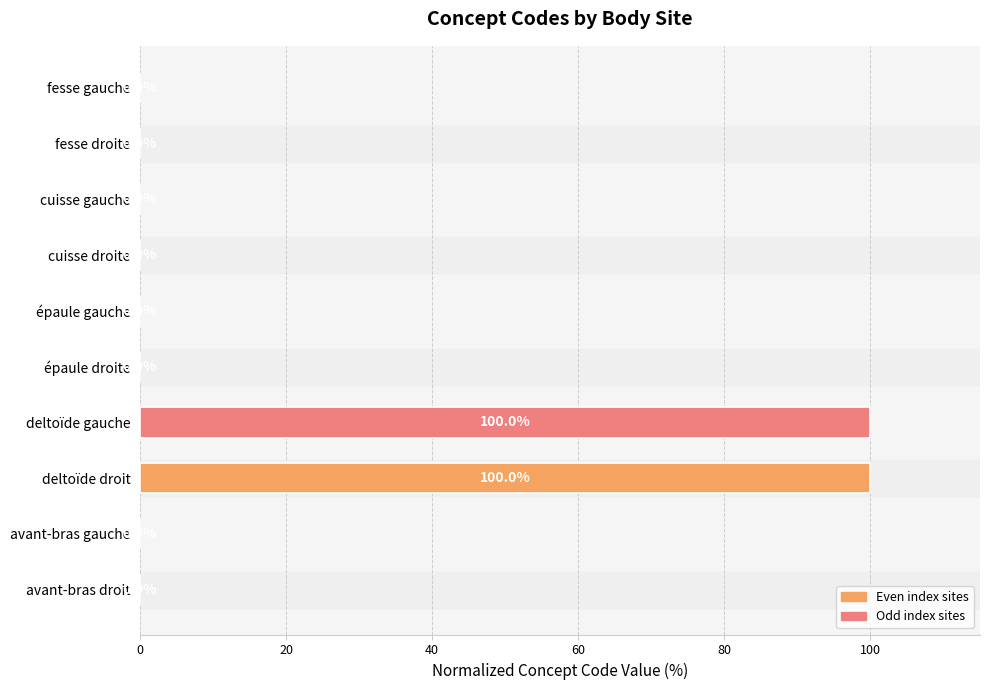

The chart shows a value of 0.0 at fesse gauche. True or false?

True